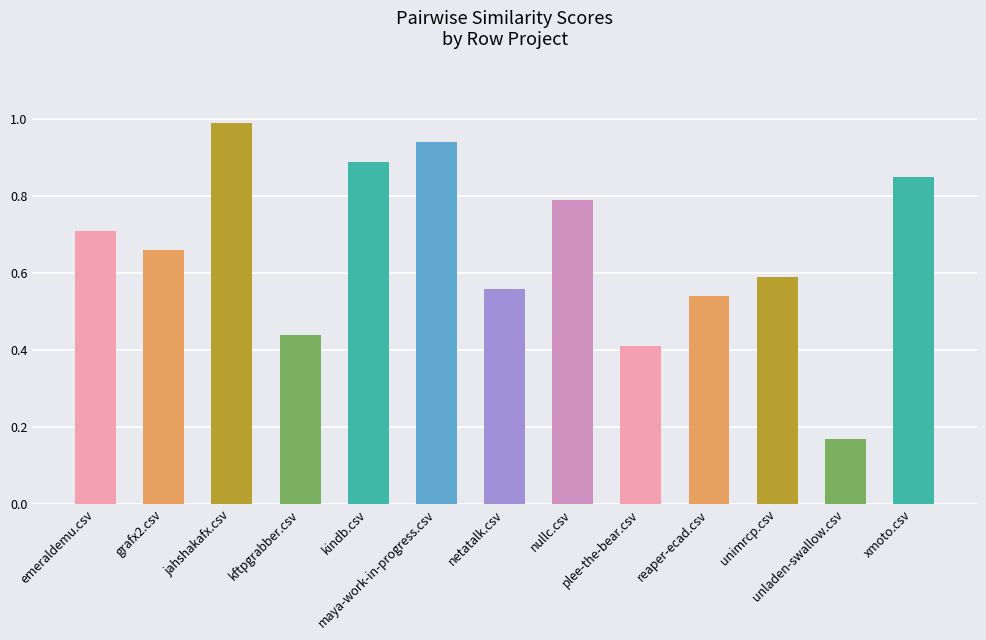

What is the label of the 2nd bar from the right?

unladen-swallow.csv